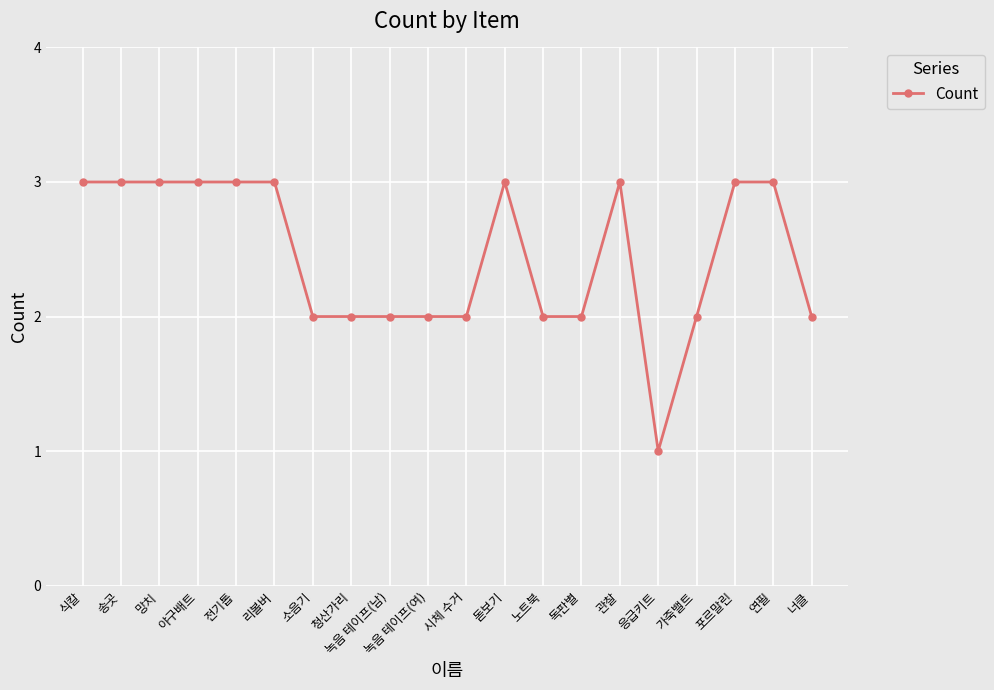

At which category does the chart reach its minimum across all series?

응급키트